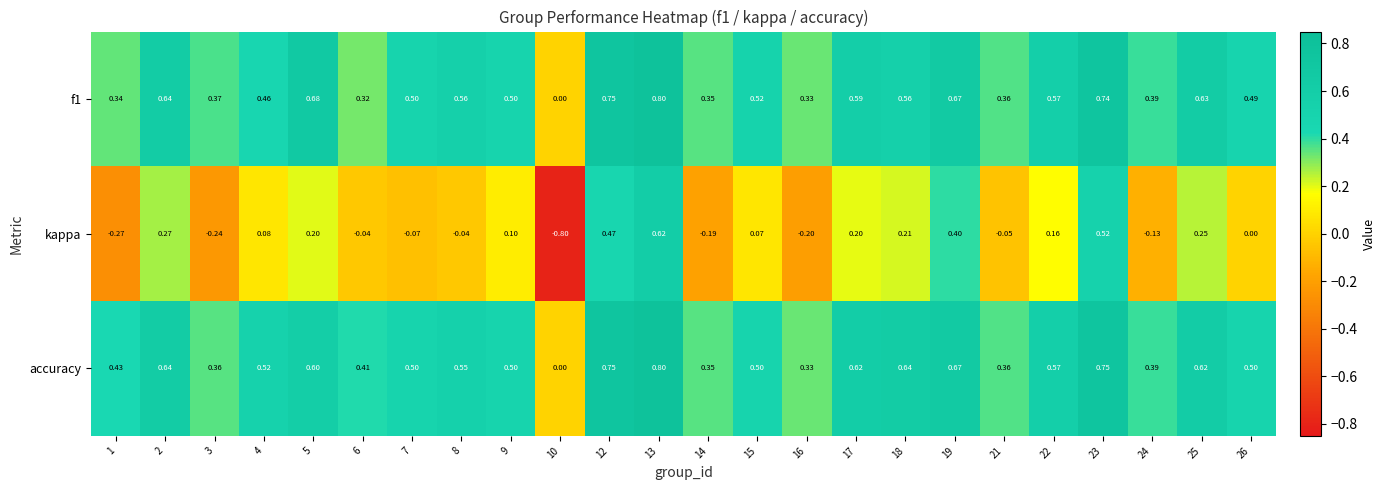

Between 12 and 16, which series saw the biggest shift?

kappa